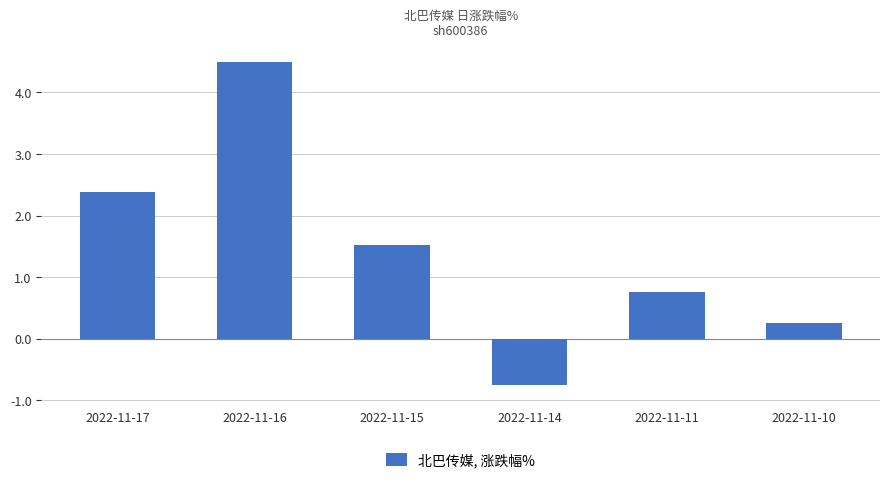

How many data points are less than 1?

3